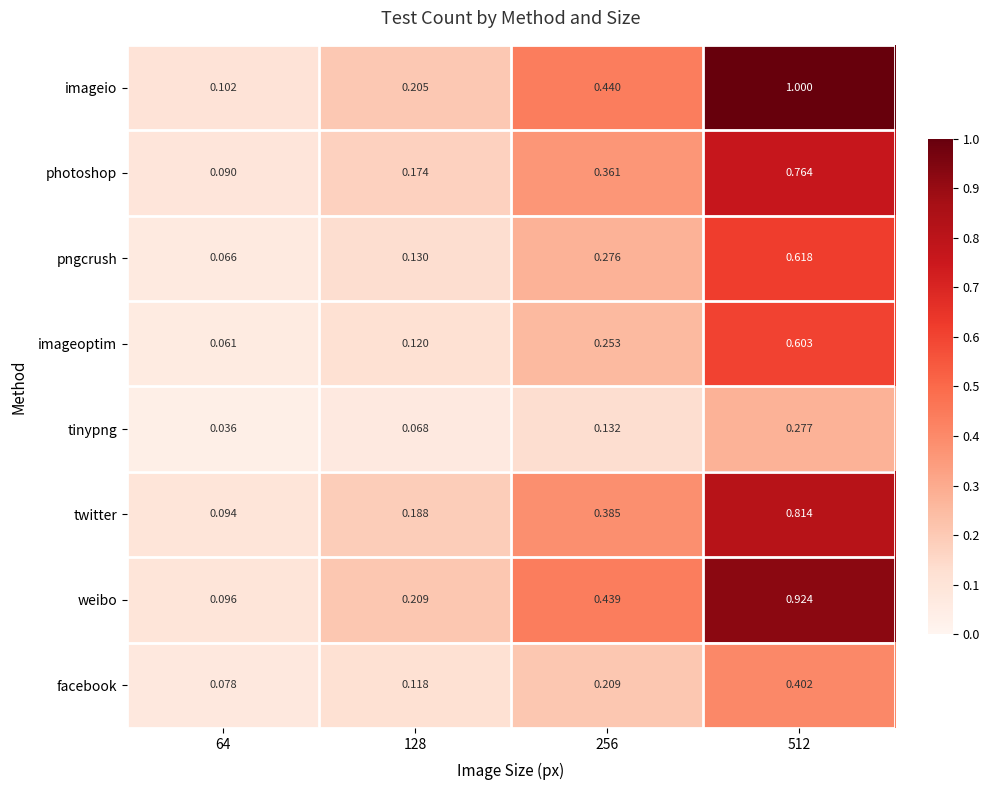

At 64, list the series in order from smallest to largest.

tinypng, imageoptim, pngcrush, facebook, photoshop, twitter, weibo, imageio